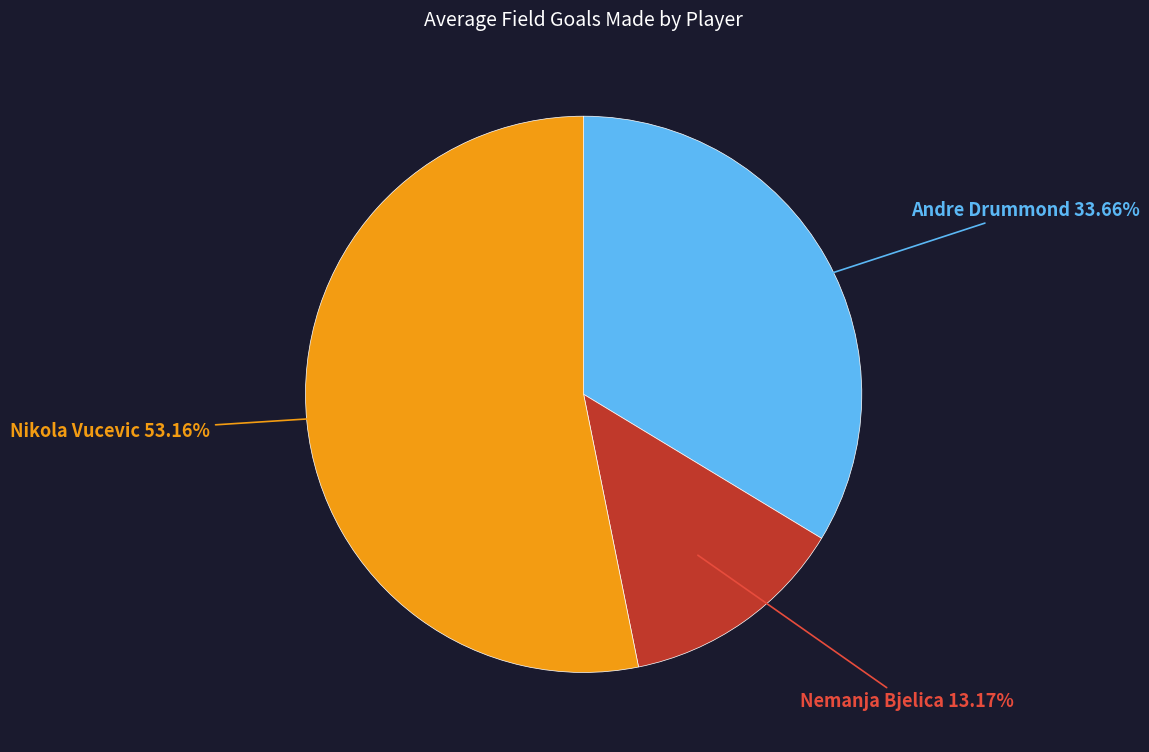

Does any single category account for the majority?

Yes